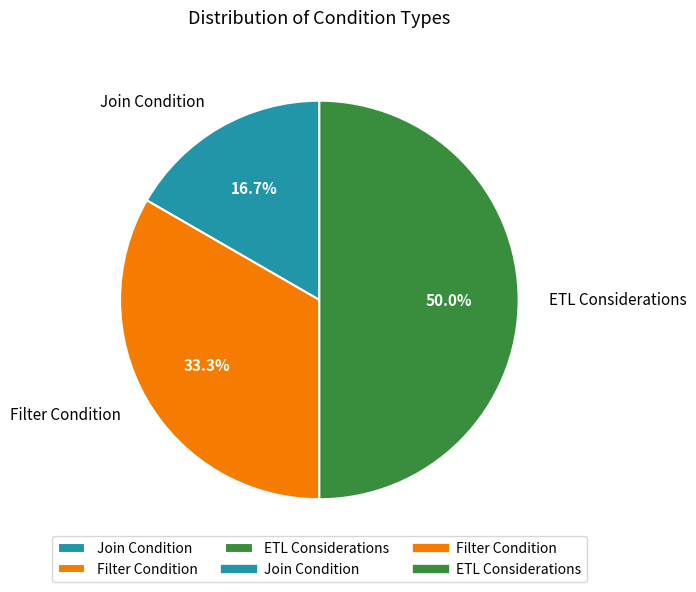

What is the ratio of the value at Join Condition to the value at Filter Condition?

0.5